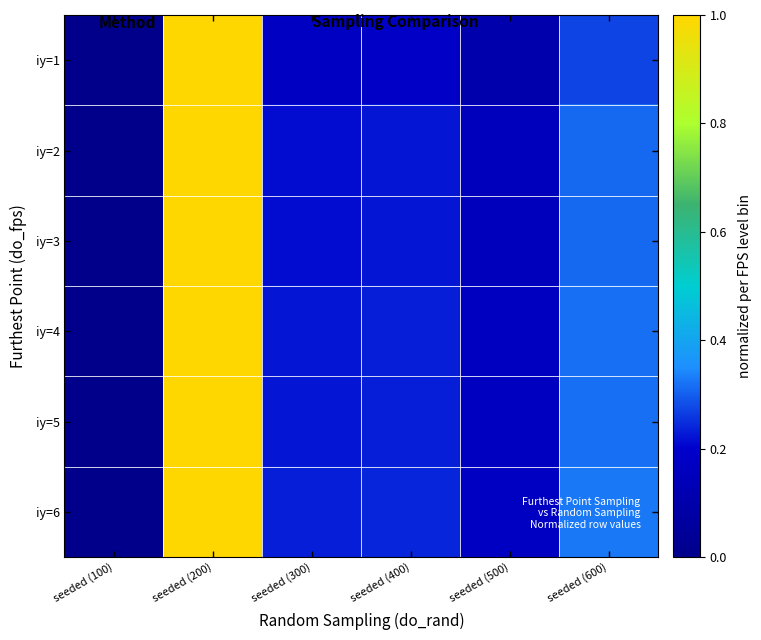

Reading left to right, what are all the values shown in this chart?

iy=1: seeded (100)=0.0	seeded (200)=1.0	seeded (300)=0.2	seeded (400)=0.2	seeded (500)=0.1	seeded (600)=0.3
iy=2: seeded (100)=0.0	seeded (200)=1.0	seeded (300)=0.2	seeded (400)=0.2	seeded (500)=0.2	seeded (600)=0.3
iy=3: seeded (100)=0.0	seeded (200)=1.0	seeded (300)=0.2	seeded (400)=0.2	seeded (500)=0.2	seeded (600)=0.3
iy=4: seeded (100)=0.0	seeded (200)=1.0	seeded (300)=0.2	seeded (400)=0.2	seeded (500)=0.2	seeded (600)=0.3
iy=5: seeded (100)=0.0	seeded (200)=1.0	seeded (300)=0.2	seeded (400)=0.2	seeded (500)=0.2	seeded (600)=0.3
iy=6: seeded (100)=0.0	seeded (200)=1.0	seeded (300)=0.2	seeded (400)=0.2	seeded (500)=0.2	seeded (600)=0.3